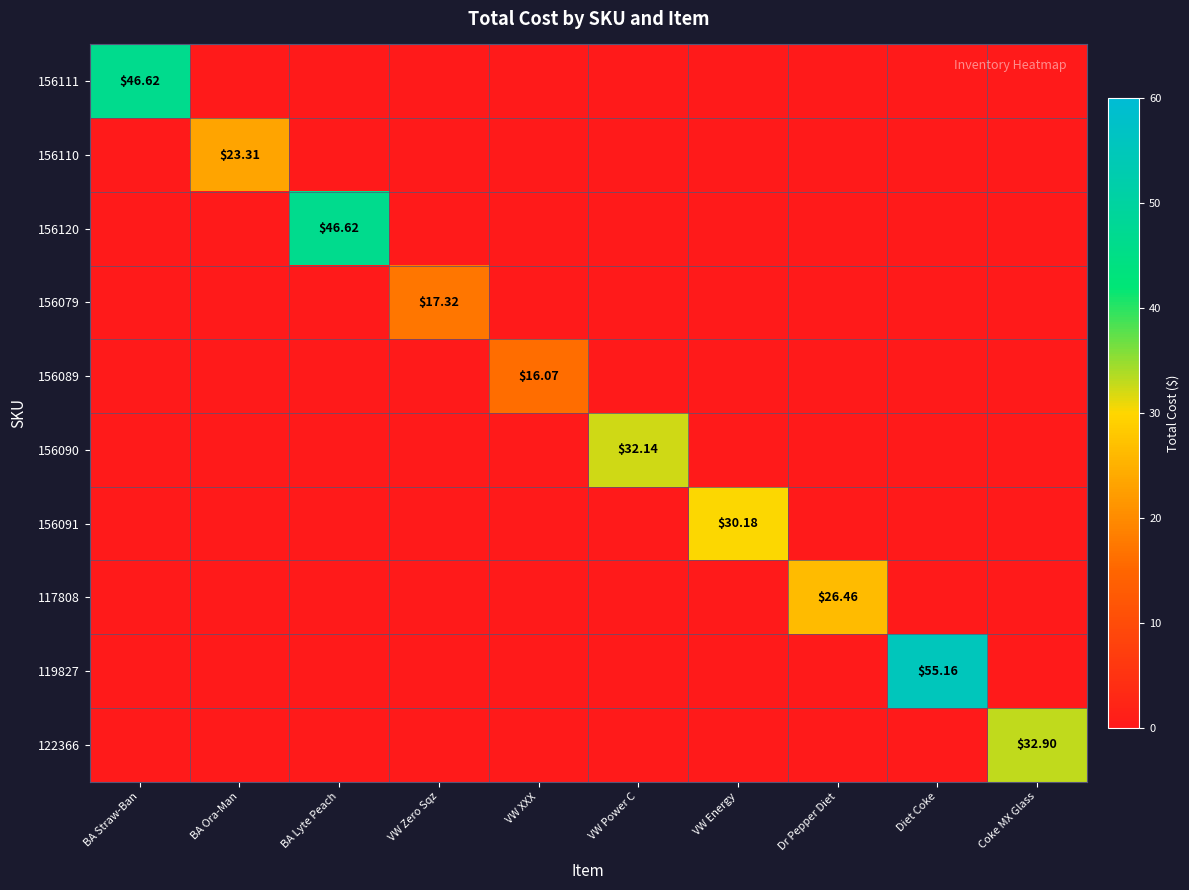

How many values in the 119827 series exceed 0?

1